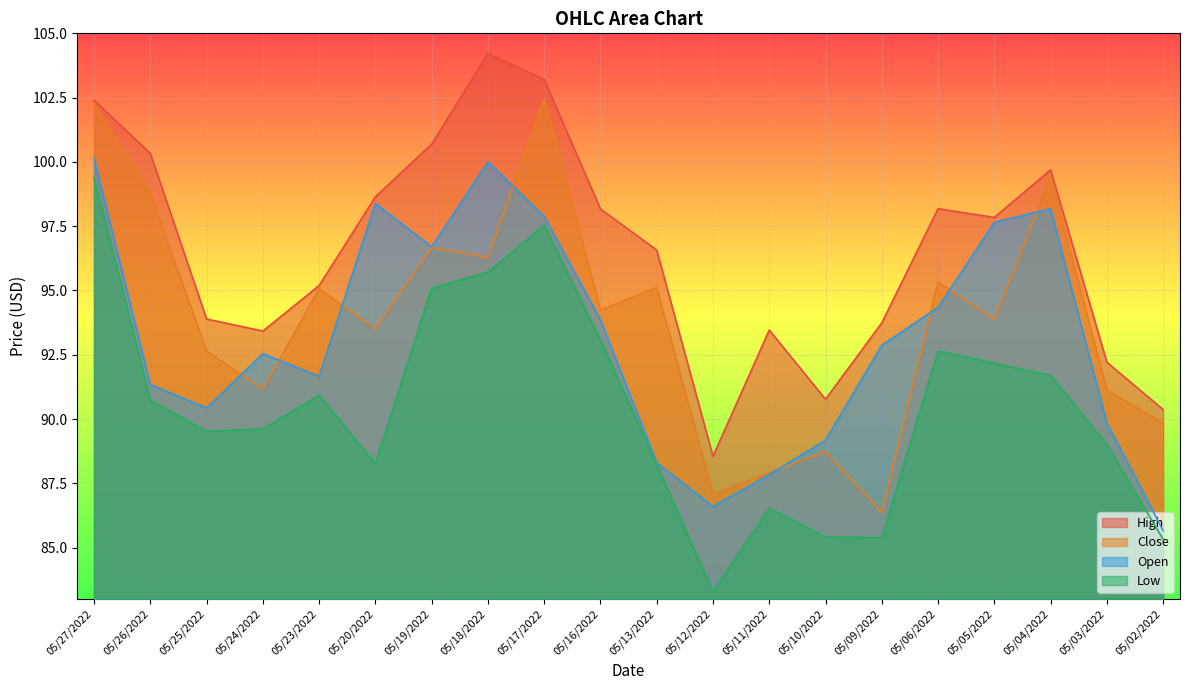

At which category is the sum across all series the highest?

05/27/2022